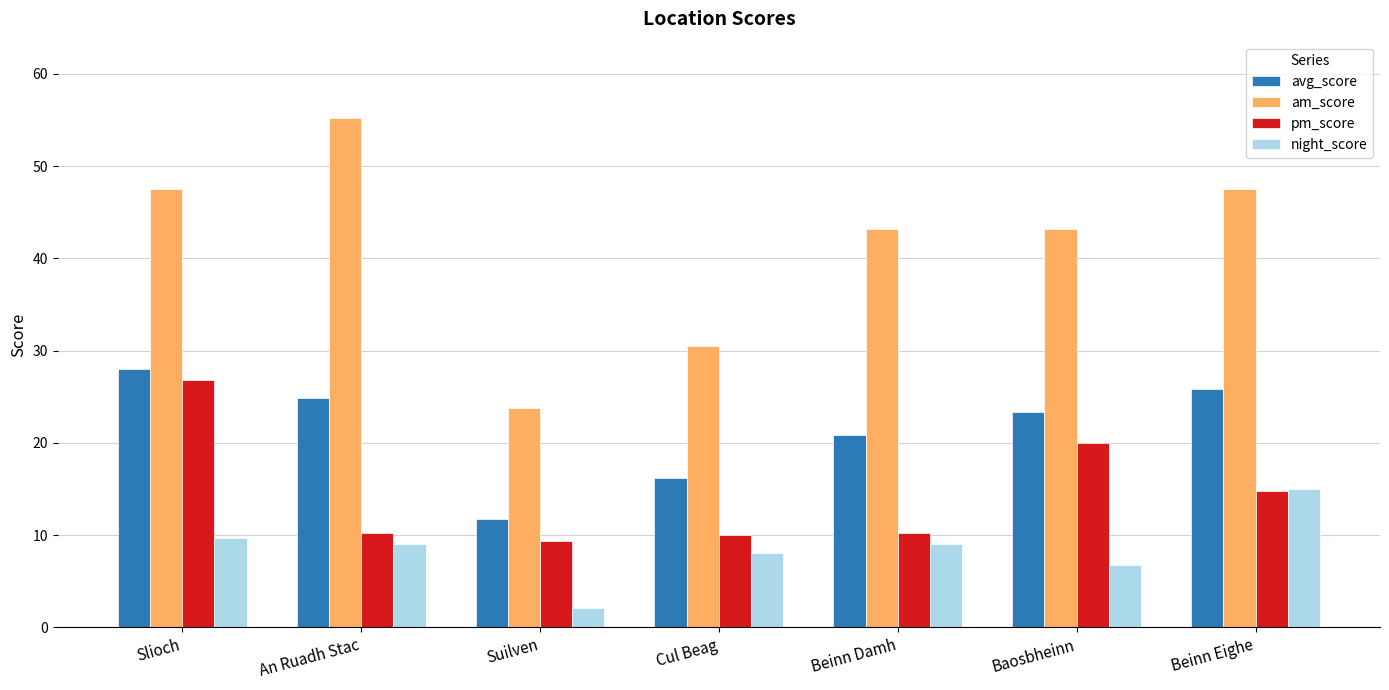

Which category has the lowest value across all series?

Suilven